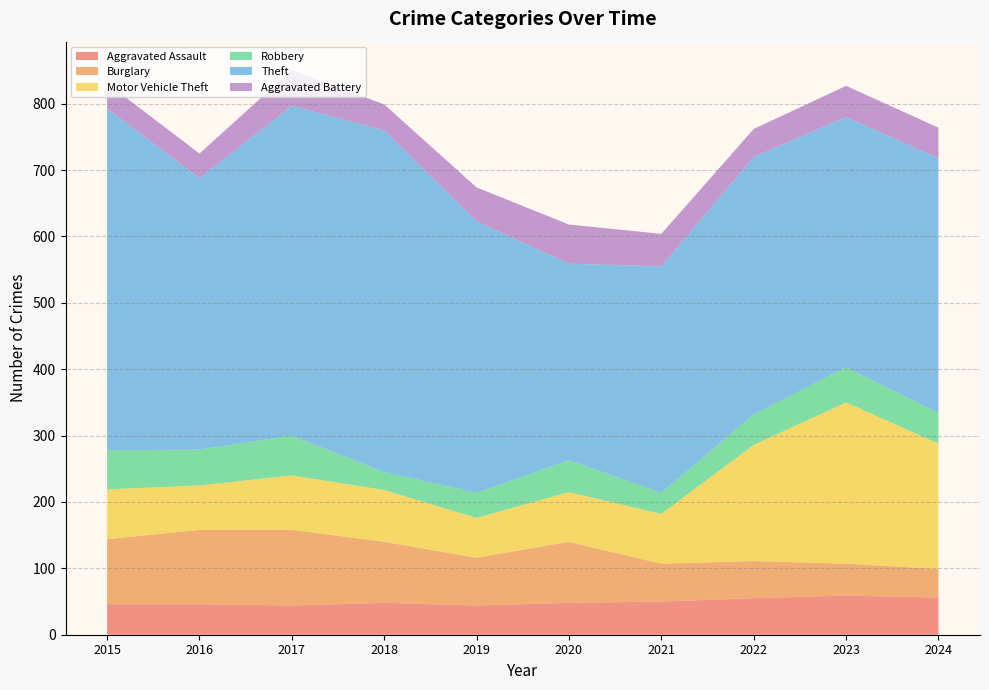

Reading left to right, extract all data points from this chart.

Aggravated Assault: 2015=46	2016=46	2017=44	2018=48	2019=44	2020=48	2021=50	2022=55	2023=59	2024=56
Burglary: 2015=98	2016=112	2017=114	2018=92	2019=72	2020=92	2021=57	2022=56	2023=48	2024=43
Motor Vehicle Theft: 2015=75	2016=67	2017=82	2018=78	2019=60	2020=75	2021=75	2022=175	2023=243	2024=189
Robbery: 2015=59	2016=54	2017=60	2018=27	2019=38	2020=48	2021=32	2022=46	2023=53	2024=46
Theft: 2015=515	2016=409	2017=497	2018=515	2019=409	2020=296	2021=341	2022=388	2023=377	2024=384
Aggravated Battery: 2015=38	2016=37	2017=54	2018=39	2019=51	2020=59	2021=49	2022=42	2023=47	2024=46